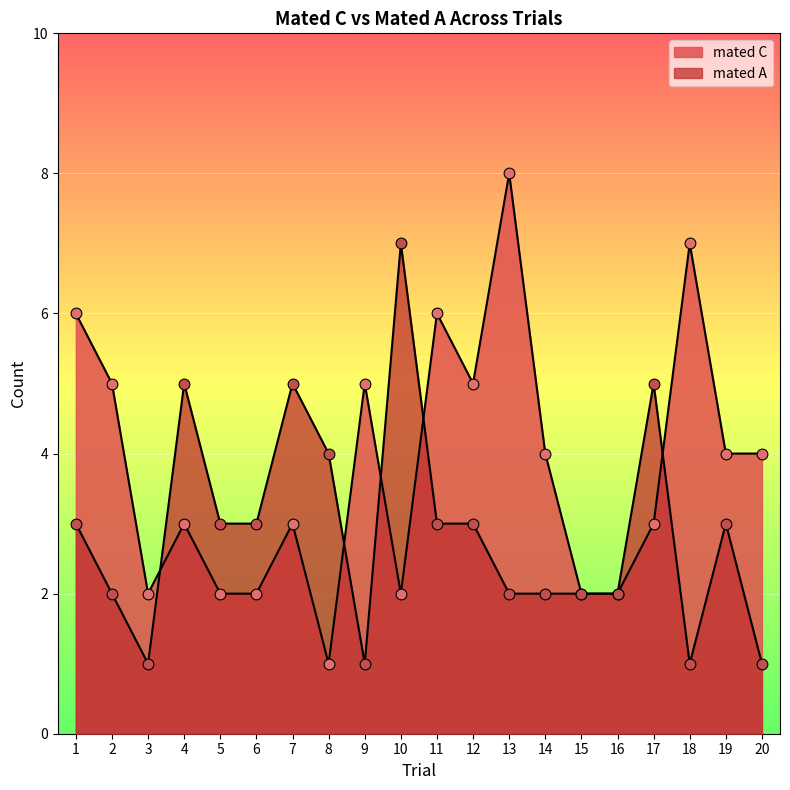

At how many categories does at least one series exceed 2?

17